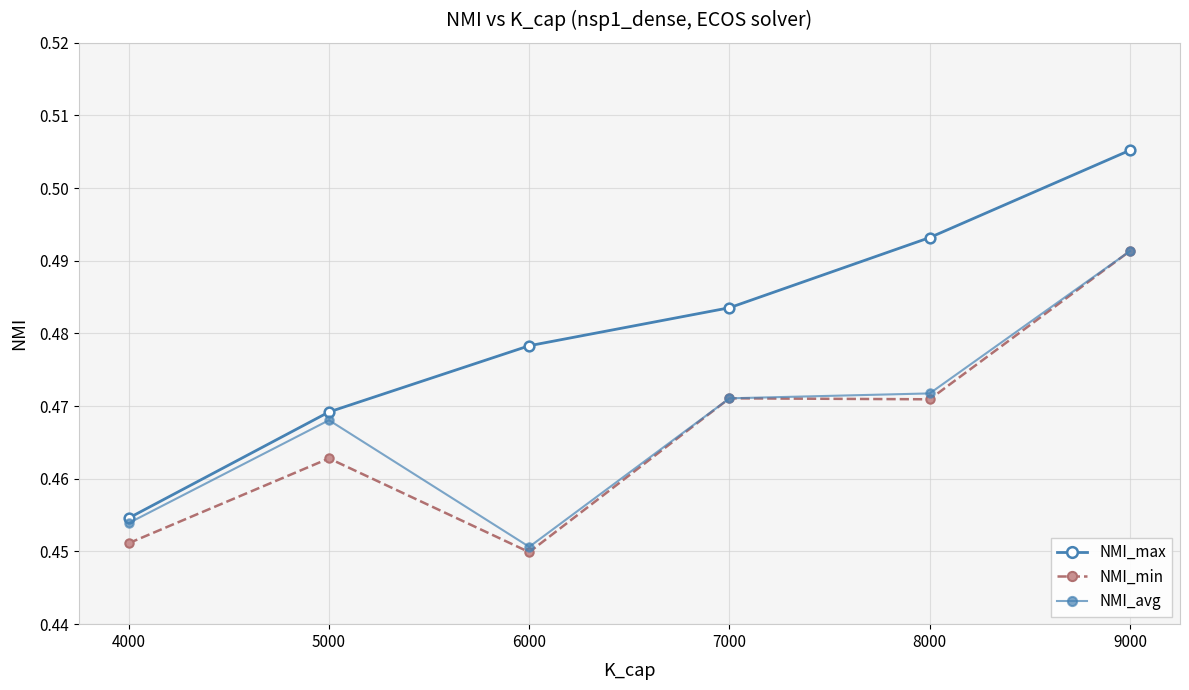

Count the number of categories in the chart.

6